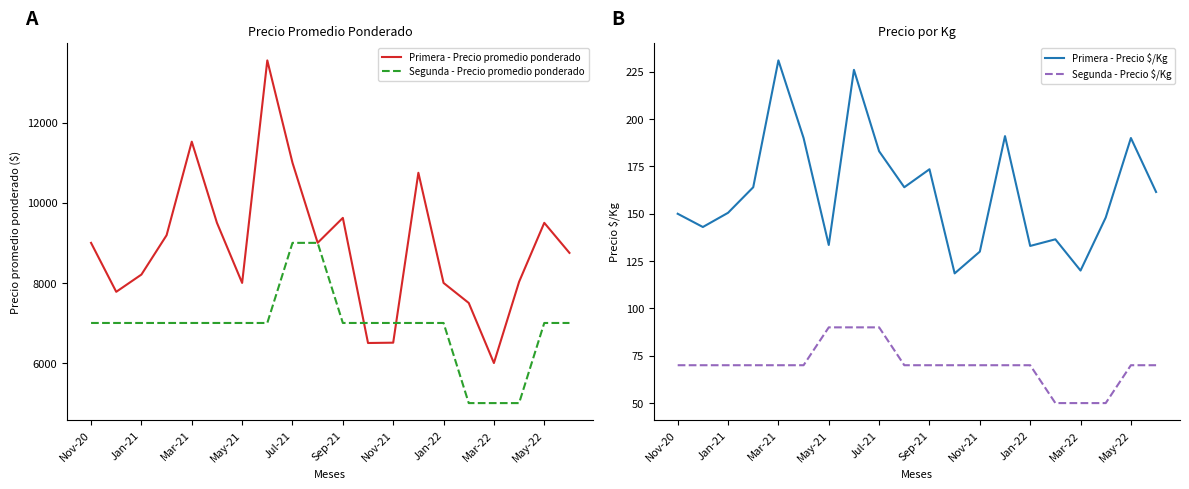

What is the maximum value for Segunda - Precio promedio ponderado?

9000.0